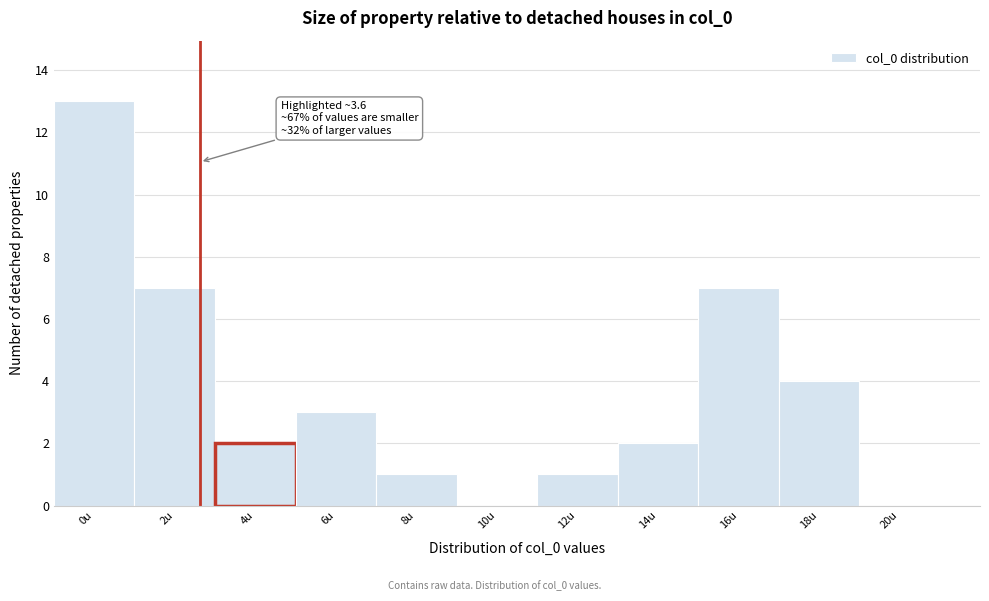

Reading left to right, list all the values displayed in this chart.

0u=13	2u=7	4u=2	6u=3	8u=1	10u=0	12u=1	14u=2	16u=7	18u=4	20u=0